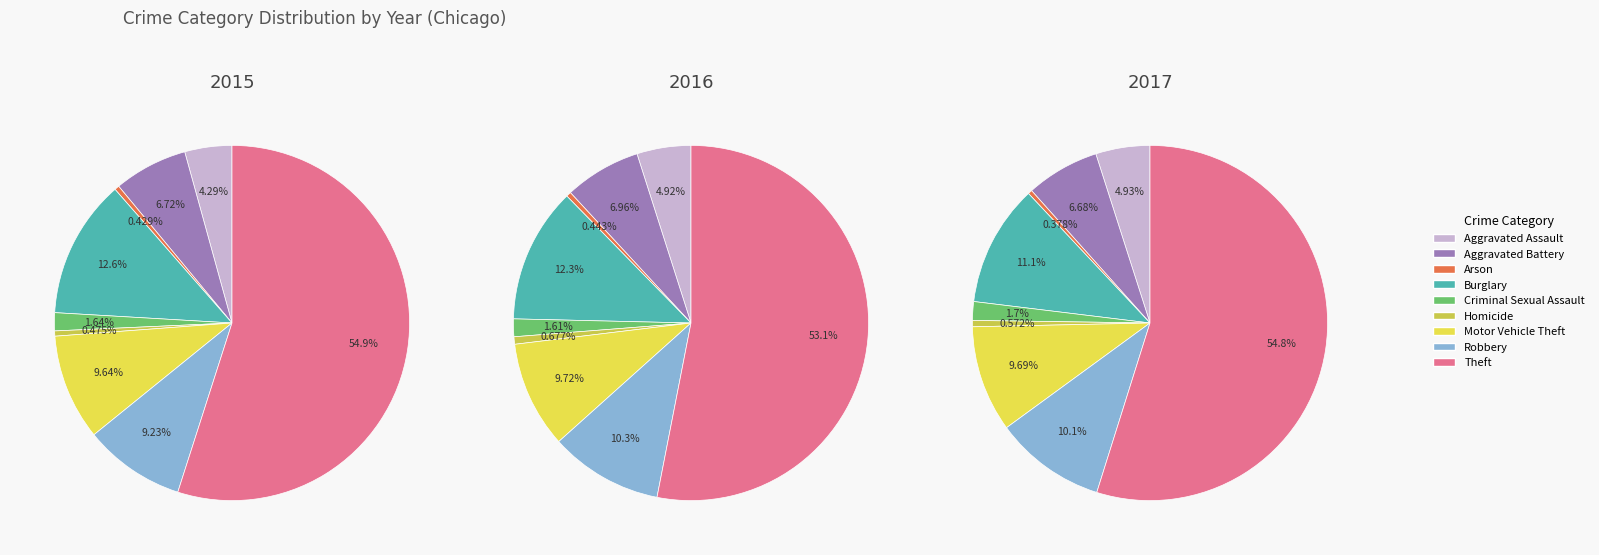

Which slice represents more than half of the pie?

Theft